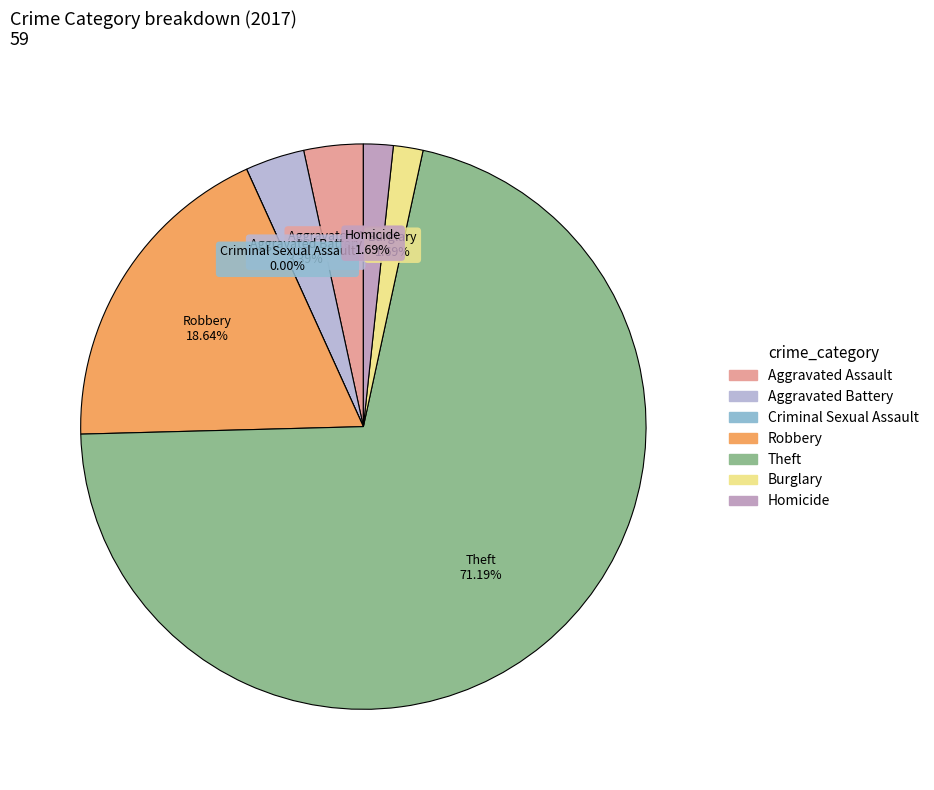

Count the number of slices in the pie.

7